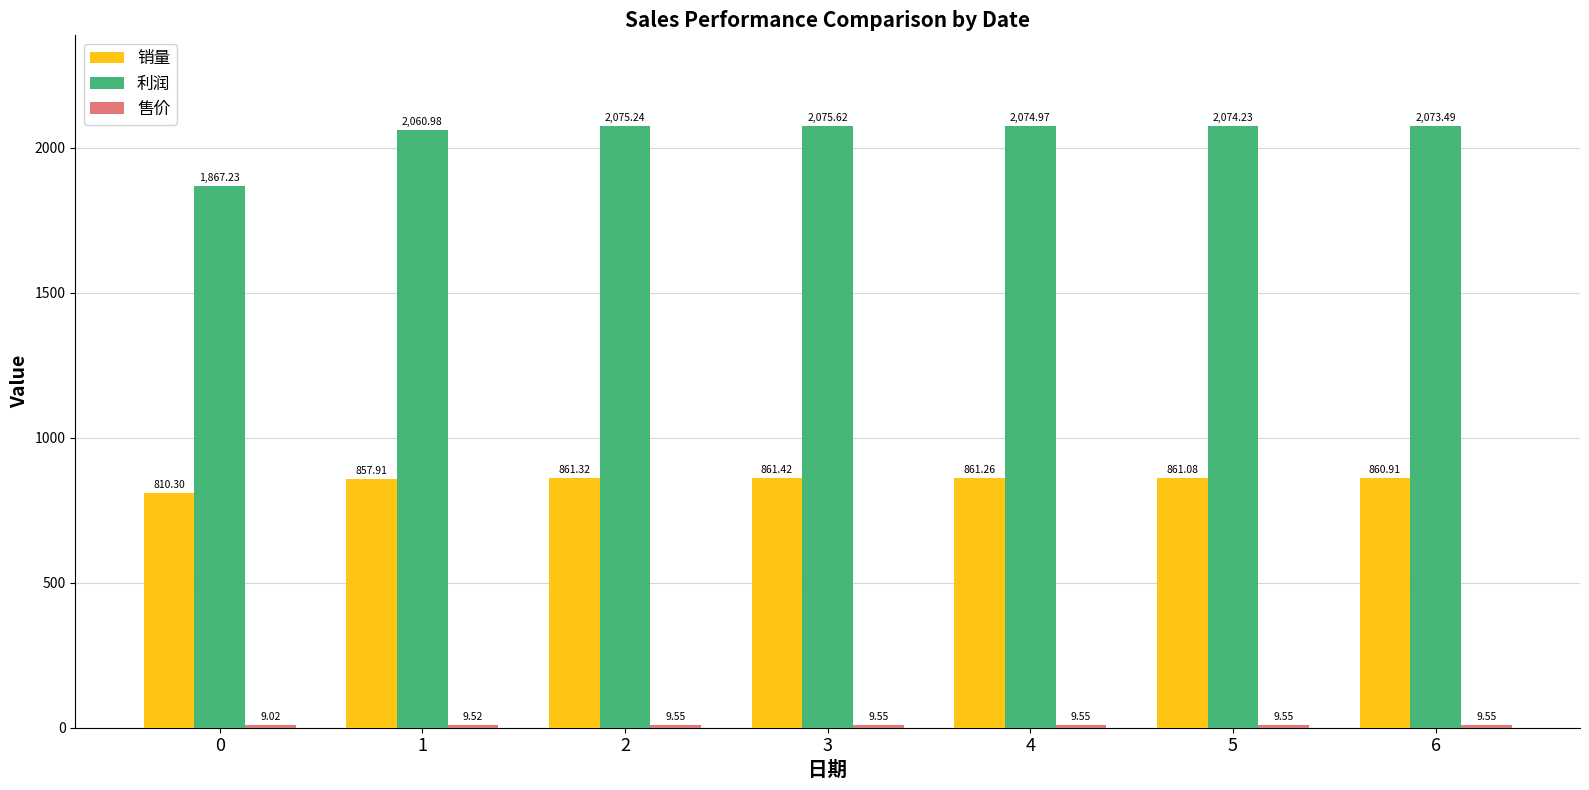

What is the average value of the 利润 series?

2043.1